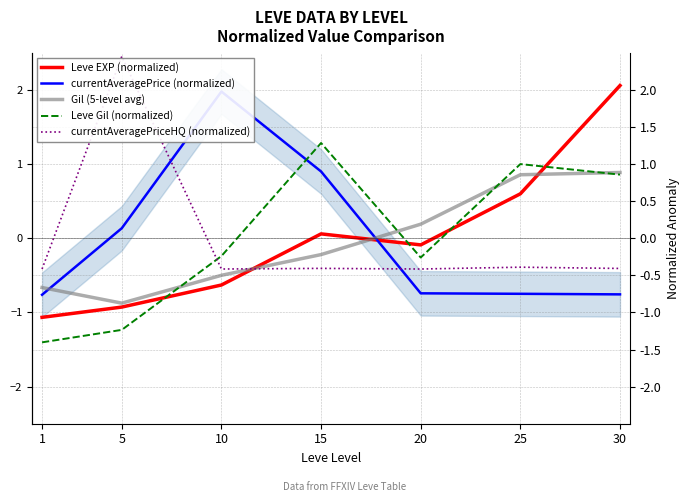

At which category is the sum across all series the highest?

30